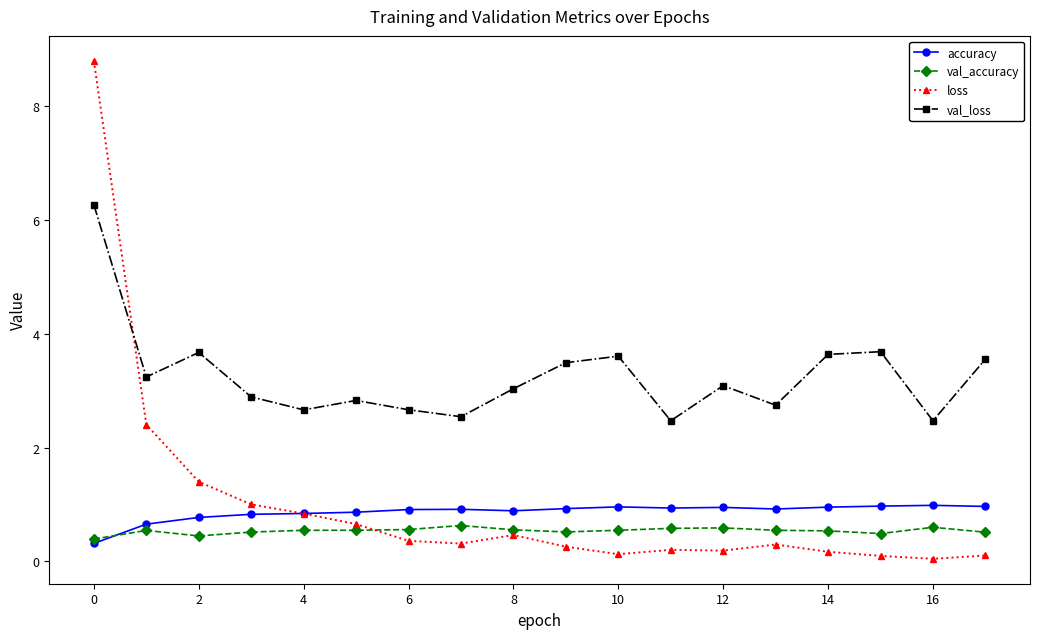

In accuracy, how many points are higher than both neighbors (excluding endpoints)?

4